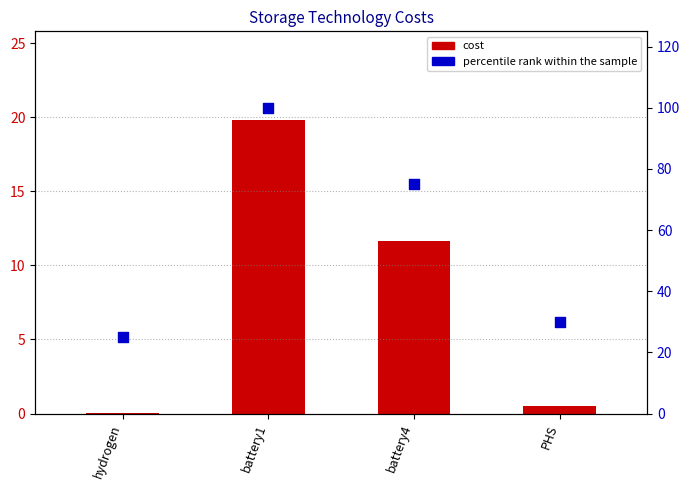

Which series contains the highest Y value?

percentile rank within the sample